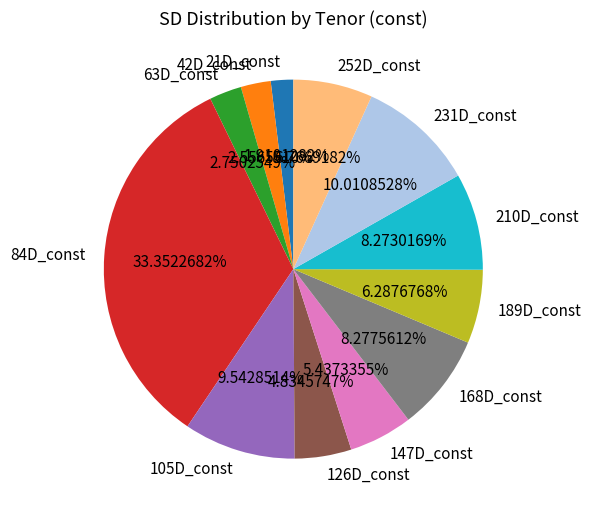

Does 252D_const represent more than half of the total?

No